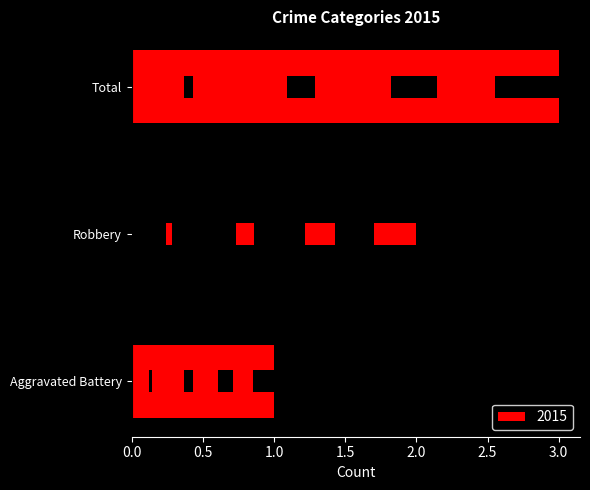

How many values are below 2?

1